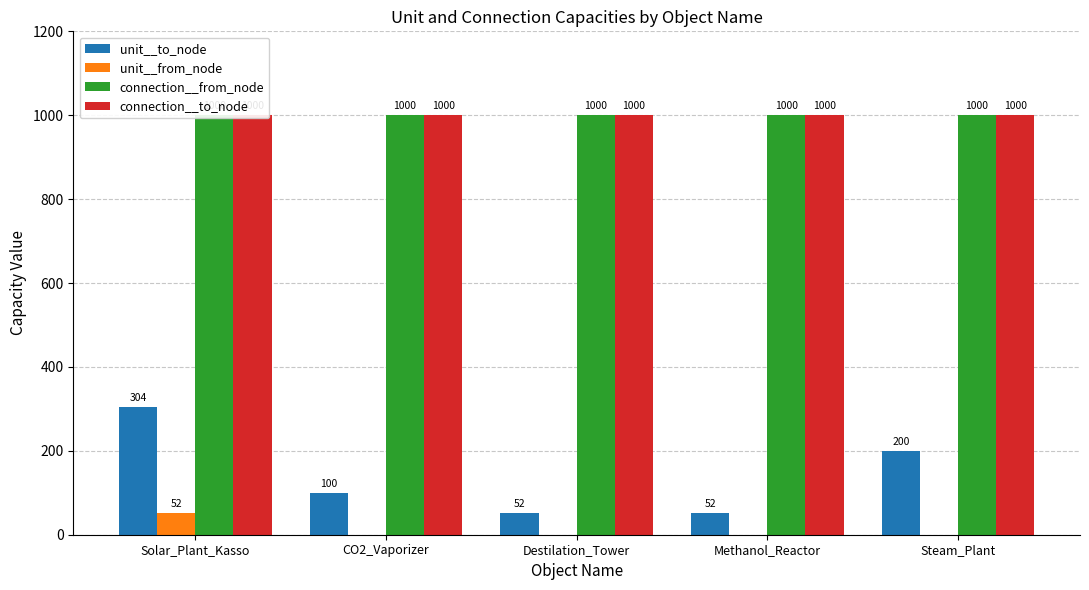

What is the difference between the second highest and second lowest values in the unit__to_node series?

148